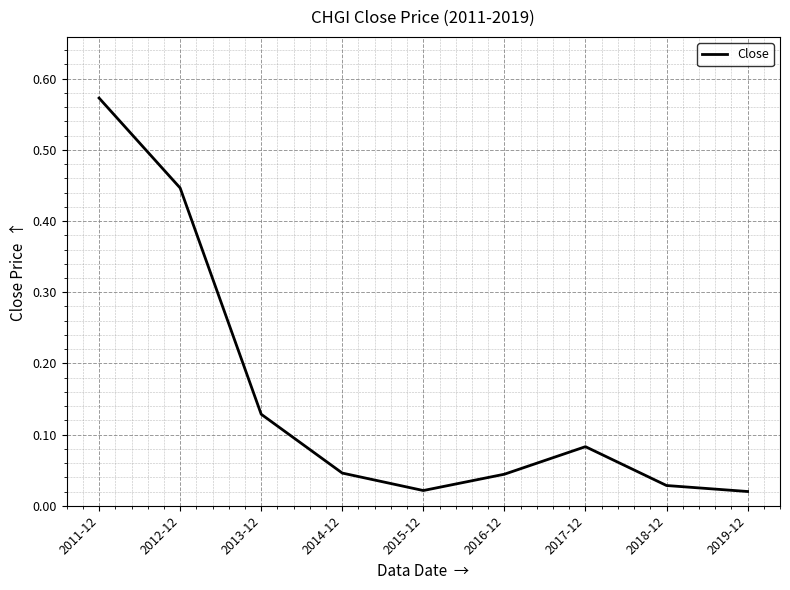

Which has a higher value, 2012-12 or 2017-12?

2012-12